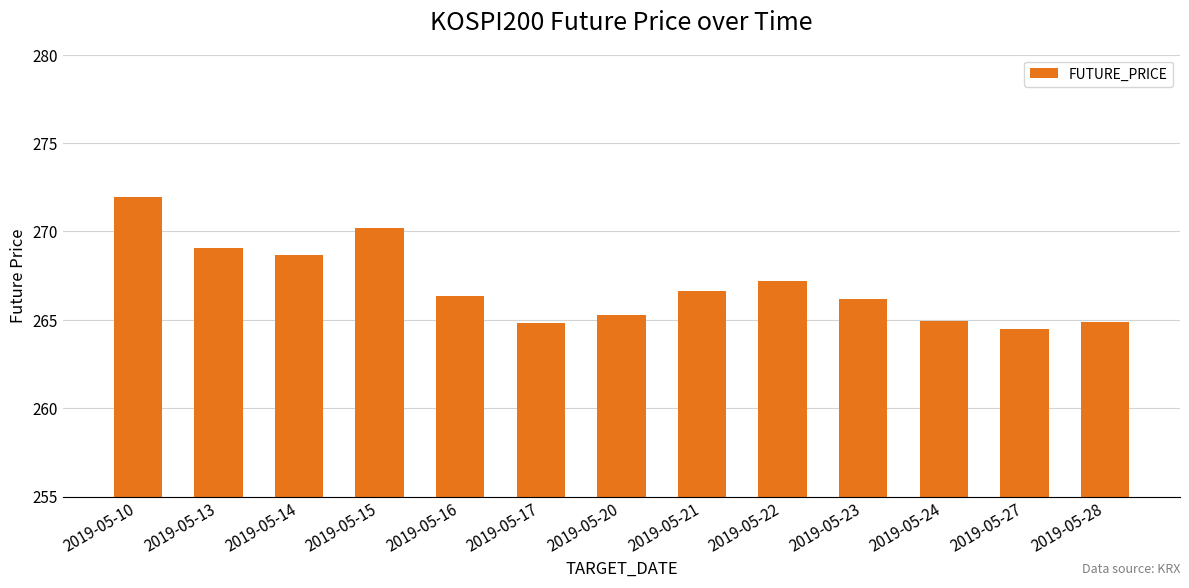

What is the smallest value displayed?

264.5